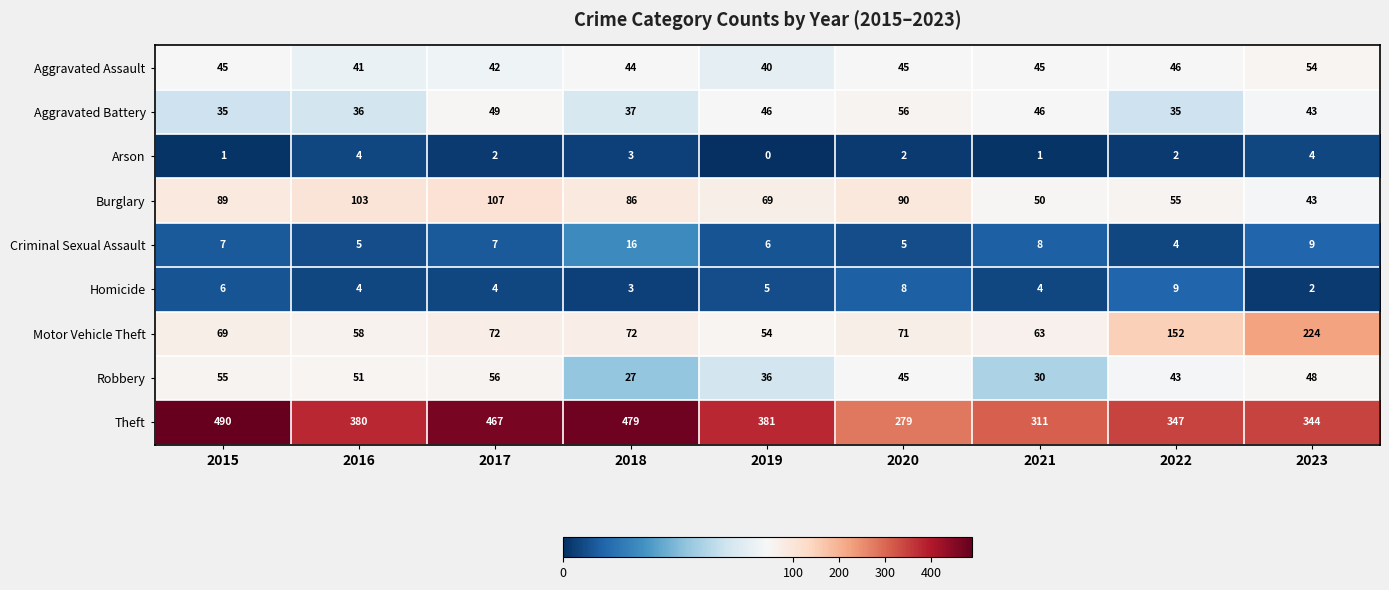

Between 2018 and 2020, which series saw the biggest shift?

Theft